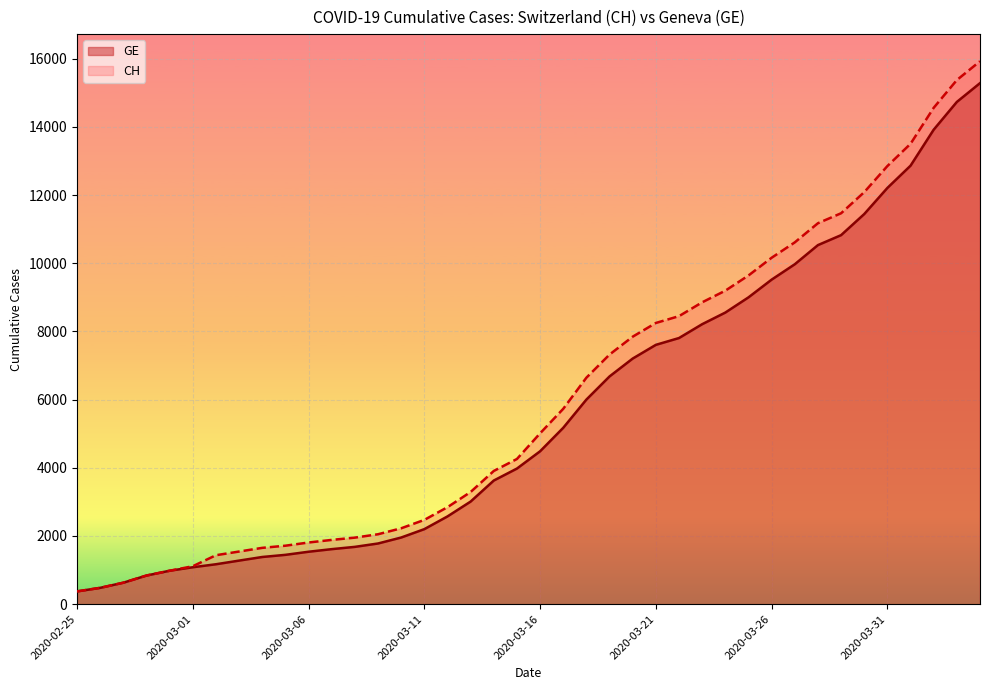

How many lines are shown in the chart?

2